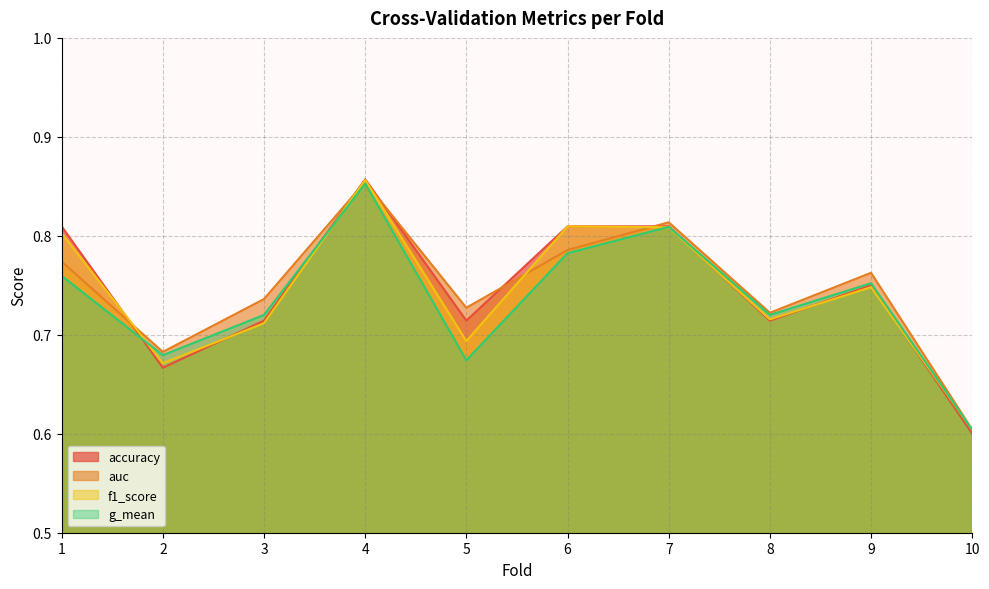

What is the highest value of the f1_score series?

0.9